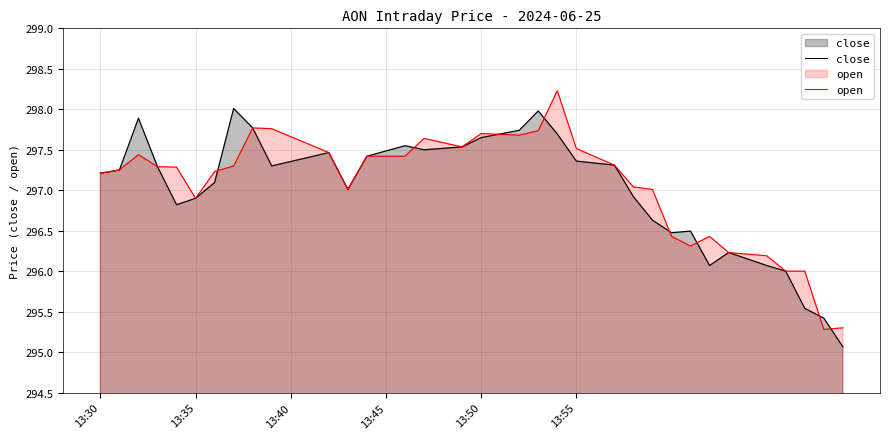

Rank the series by their maximum value, from lowest to highest.

close, open